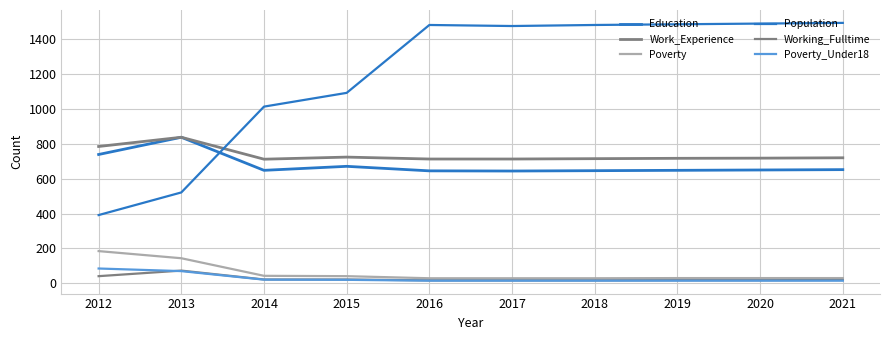

At 2020, list the series in order from smallest to largest.

Poverty_Under18, Working_Fulltime, Poverty, Education, Work_Experience, Population